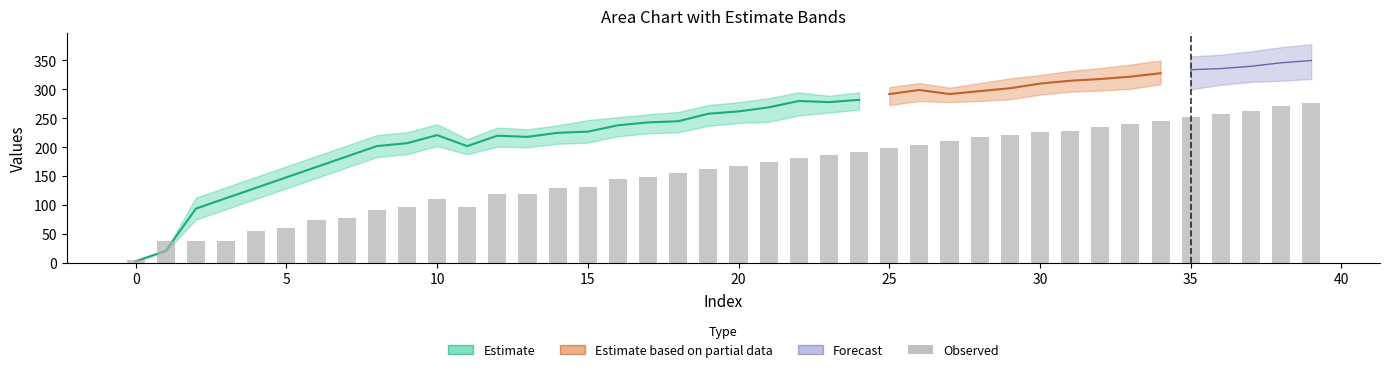

What is the smallest value displayed?

6